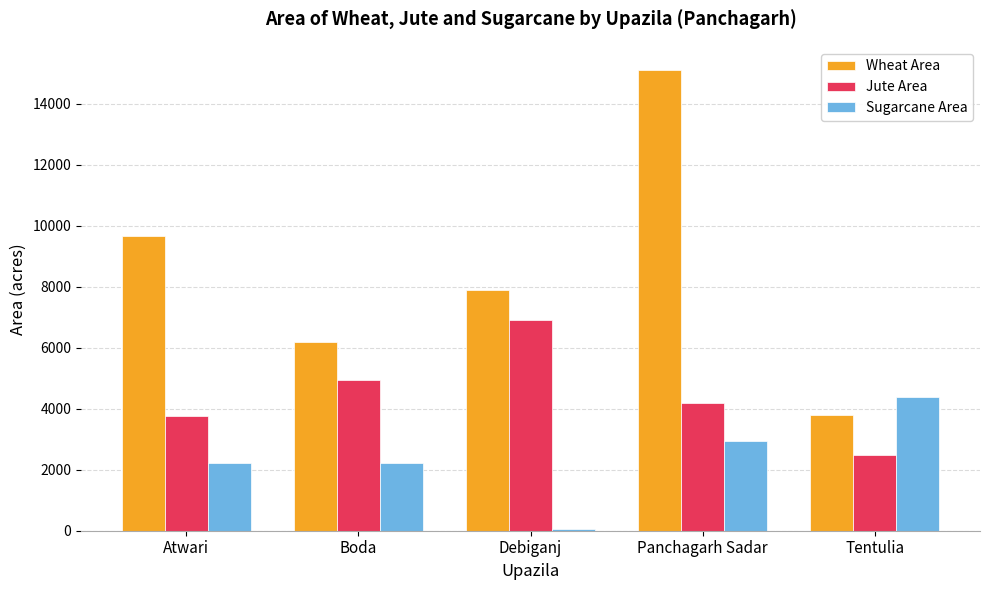

What is the minimum value for Sugarcane Area?

53